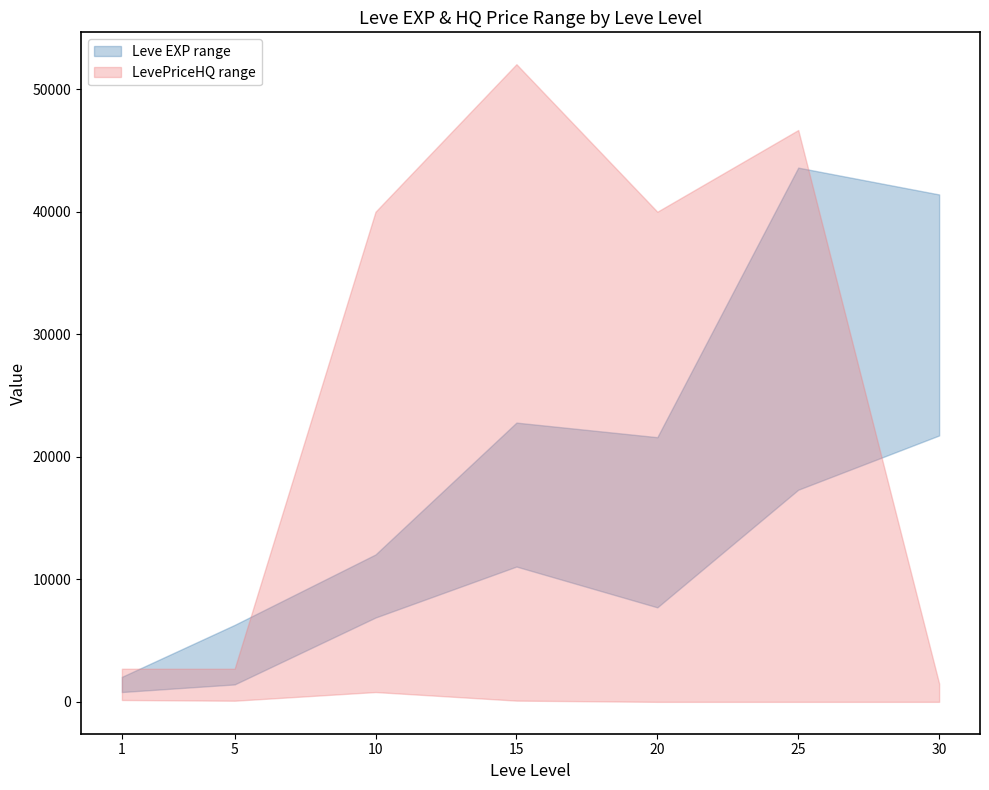

In LevePriceHQ upper, how many points are lower than both neighbors (excluding endpoints)?

1